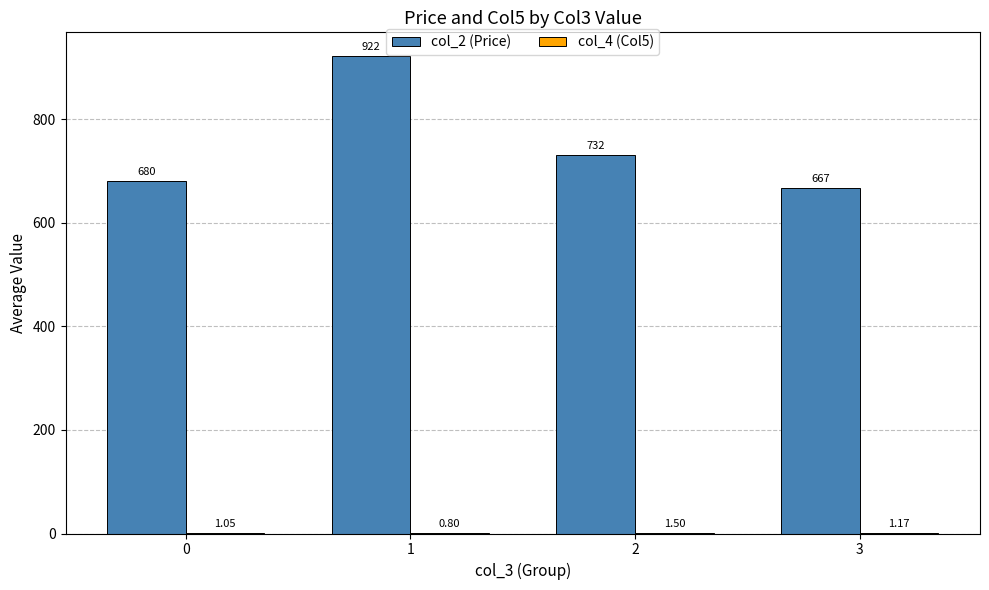

Which series changed the most between 2 and 3?

col_2 (Price)